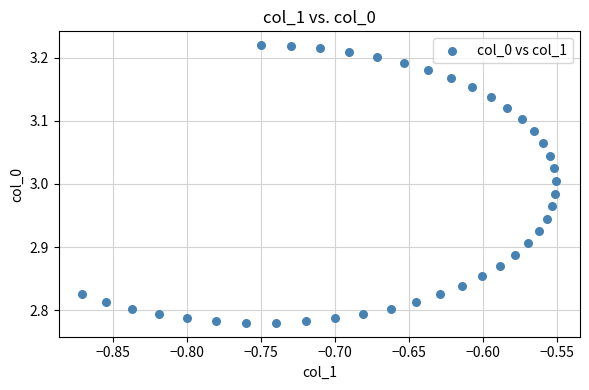

What is the range of X values (max minus min)?

0.3